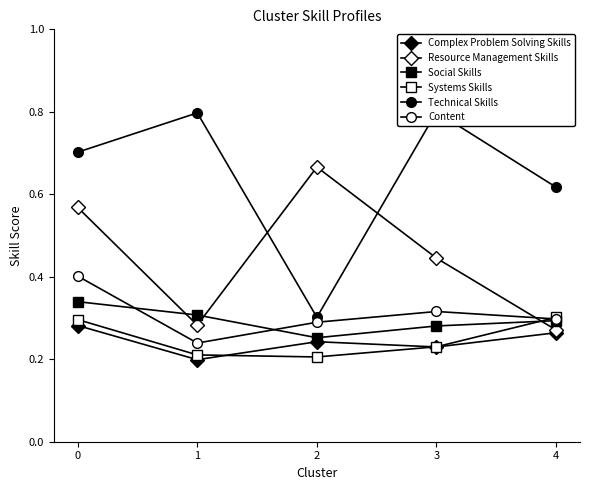

How many interior local valleys does the Social Skills series have?

1